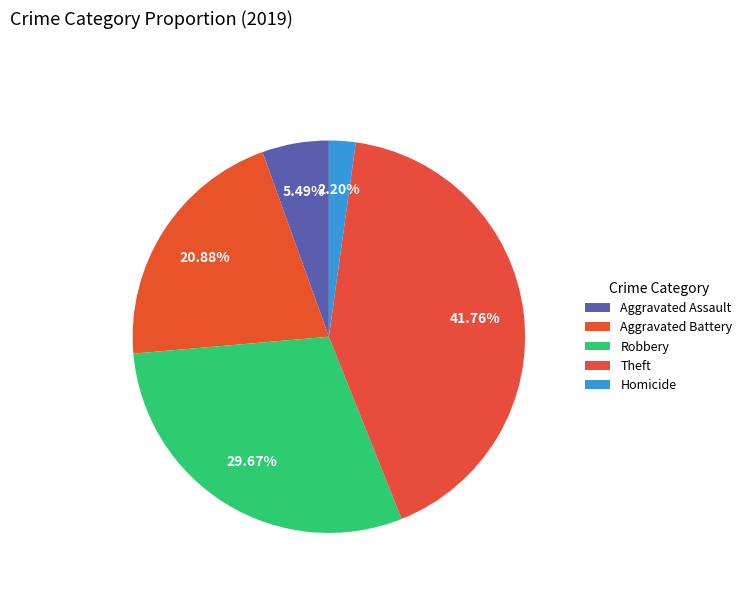

True or false: Aggravated Battery accounts for 21% of the total.

True